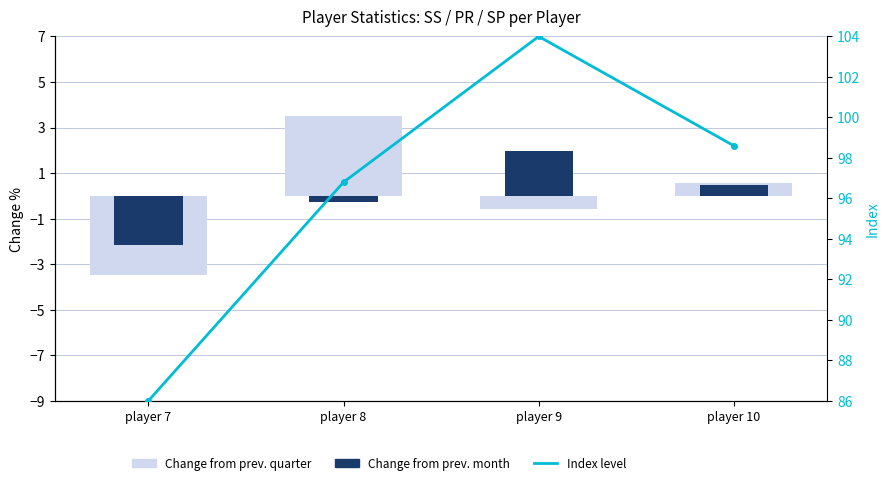

What are all the series names shown in the legend?

Change from prev. quarter, Change from prev. month, Index level